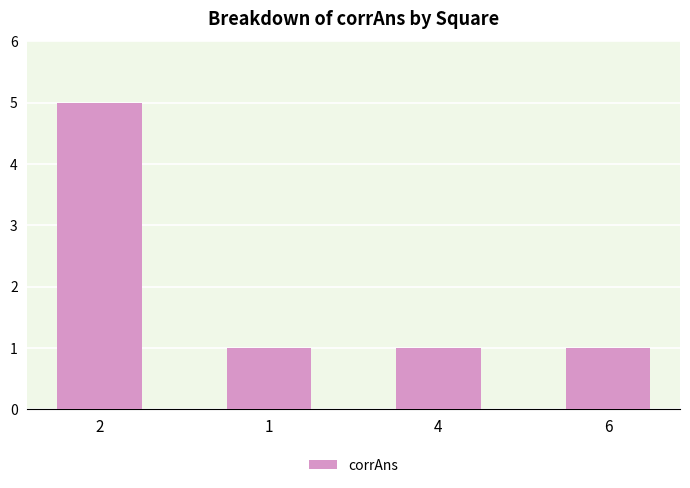

Is it true that the value at 6 is 2?

False